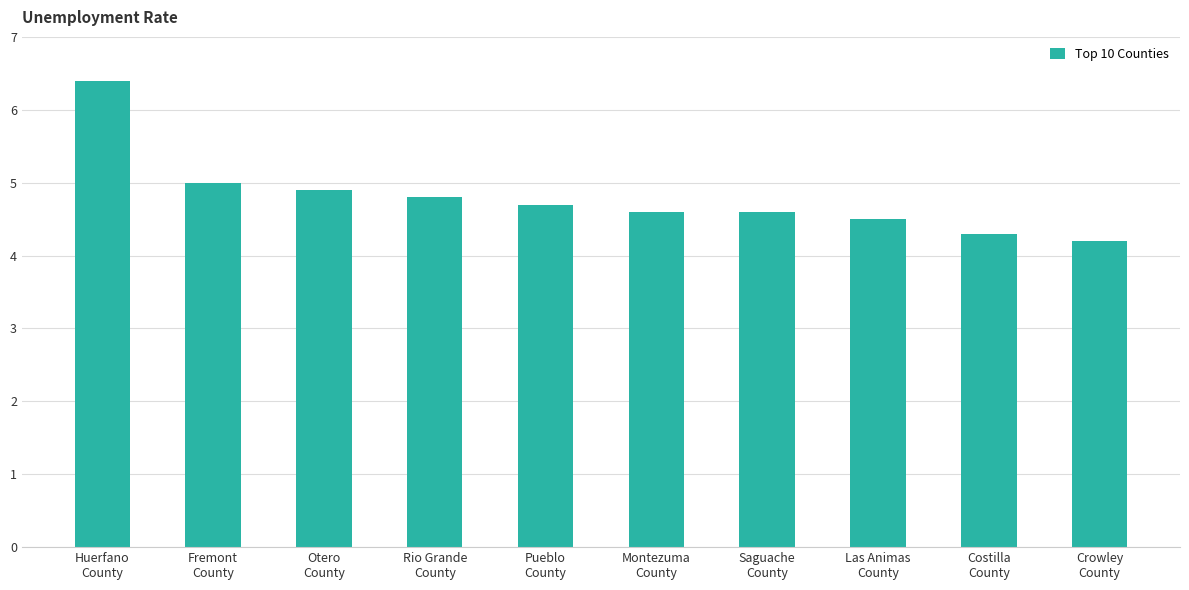

The chart shows a value of 4.8 at Rio Grande
County. True or false?

True